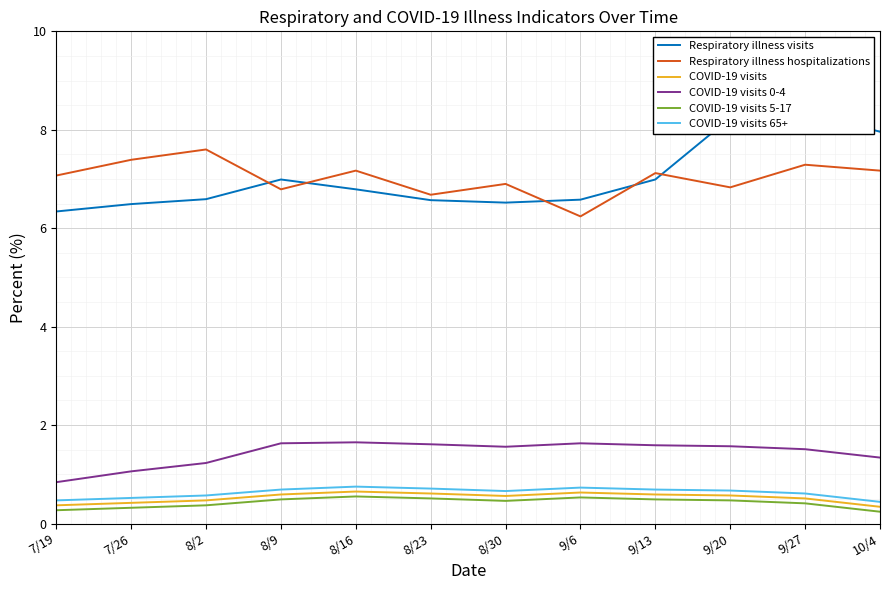

List the labels in order of COVID-19 visits 65+ value, largest first.

8/16, 9/6, 8/23, 8/9, 9/13, 9/20, 8/30, 9/27, 8/2, 7/26, 7/19, 10/4